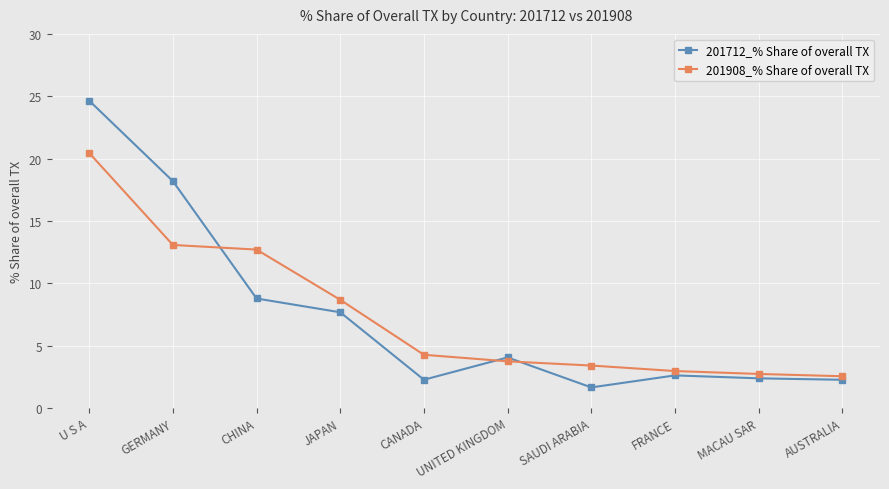

What is the highest value of the 201908_% Share of overall TX series?

20.5